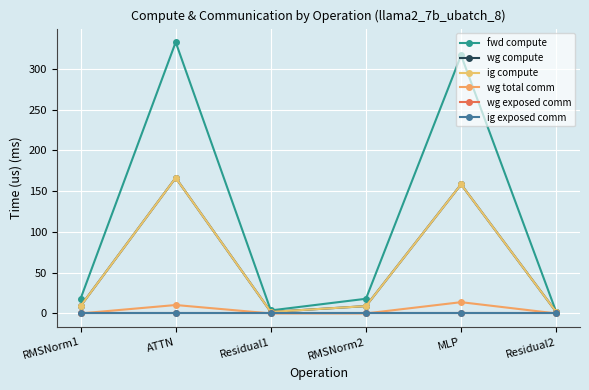

Reading right to left, transcribe all the data shown in this chart.

fwd compute: Residual2=1.8	MLP=316.6	RMSNorm2=18.0	Residual1=3.7	ATTN=332.7	RMSNorm1=18.0
wg compute: Residual2=1.8	MLP=158.3	RMSNorm2=9.0	Residual1=1.8	ATTN=166.4	RMSNorm1=9.0
ig compute: Residual2=1.8	MLP=158.3	RMSNorm2=9.0	Residual1=1.8	ATTN=166.4	RMSNorm1=9.0
wg total comm: Residual2=0.0	MLP=13.8	RMSNorm2=0.0	Residual1=0.0	ATTN=10.3	RMSNorm1=0.0
wg exposed comm: Residual2=0.0	MLP=0.0	RMSNorm2=0.0	Residual1=0.0	ATTN=0.0	RMSNorm1=0.0
ig exposed comm: Residual2=0.0	MLP=0.0	RMSNorm2=0.0	Residual1=0.0	ATTN=0.0	RMSNorm1=0.0